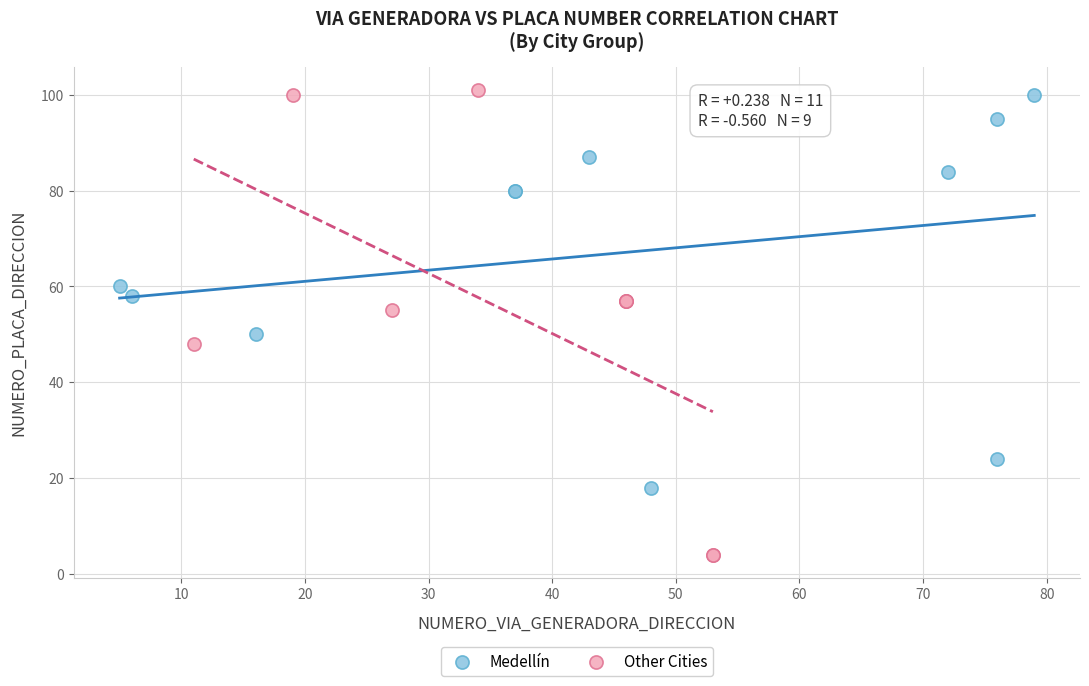

Which series has the widest spread of Y values?

Other Cities